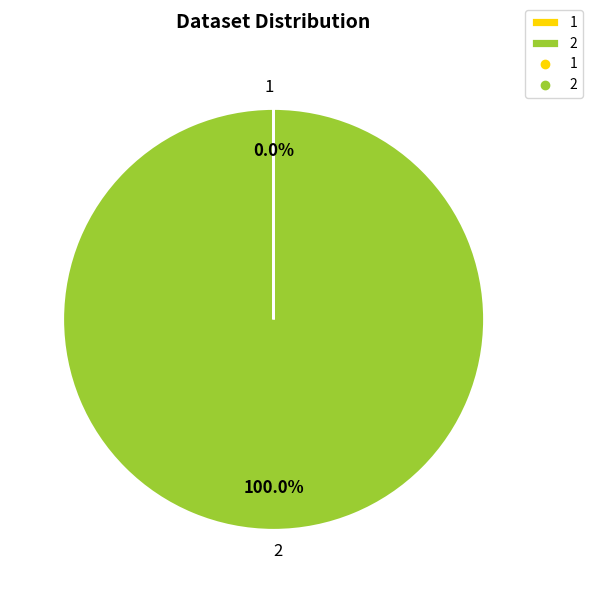

Which category accounts for the majority?

2